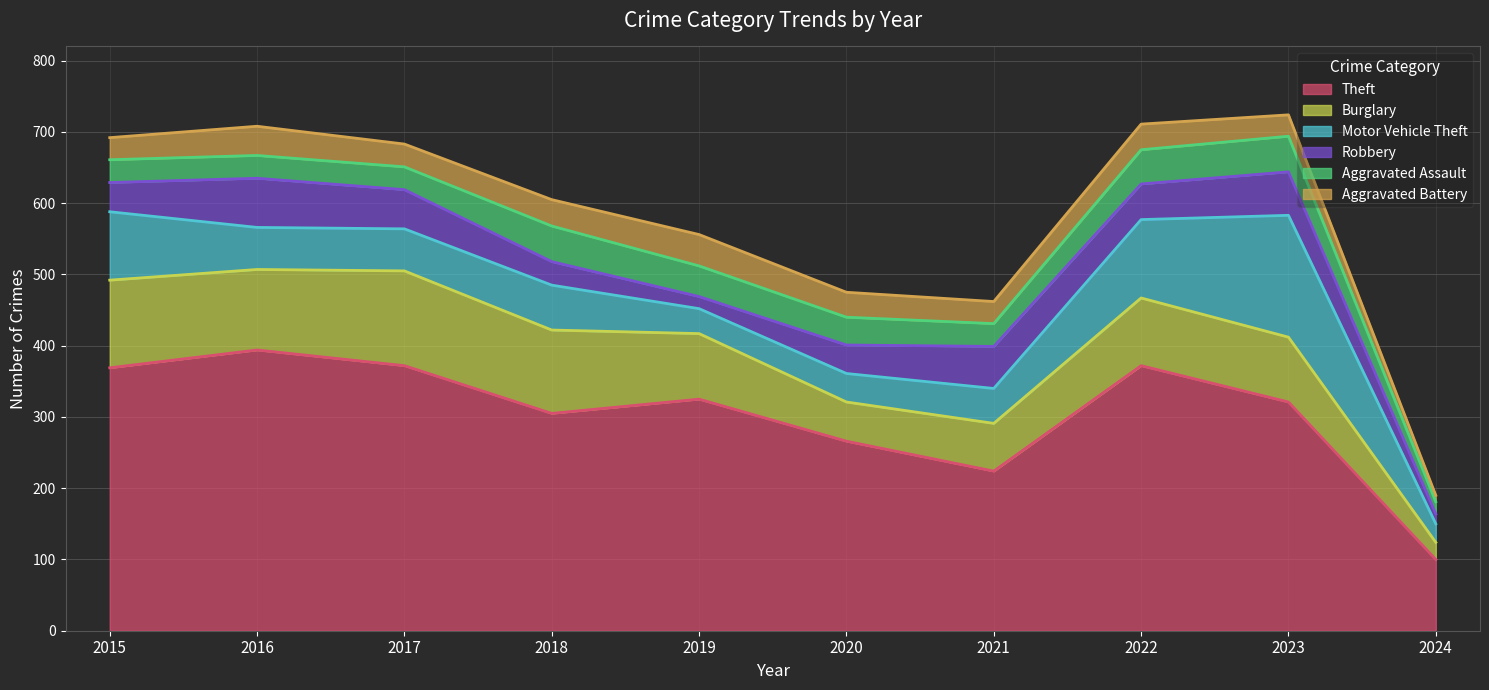

What is the sum of the Theft values at 2020 and 2021?

490